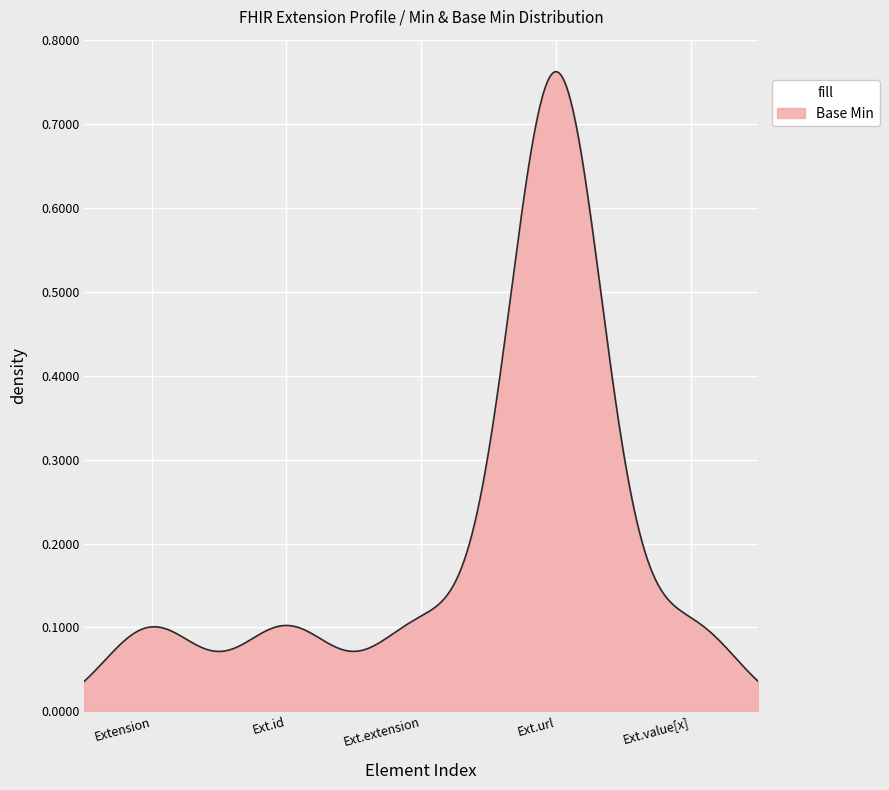

True or false: there are more than 2 points higher than both neighbors.

True